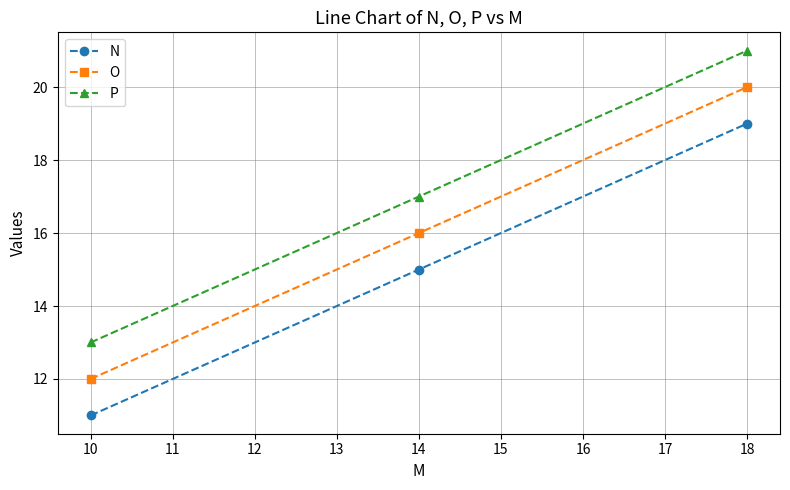

At which category does the chart reach its minimum across all series?

10